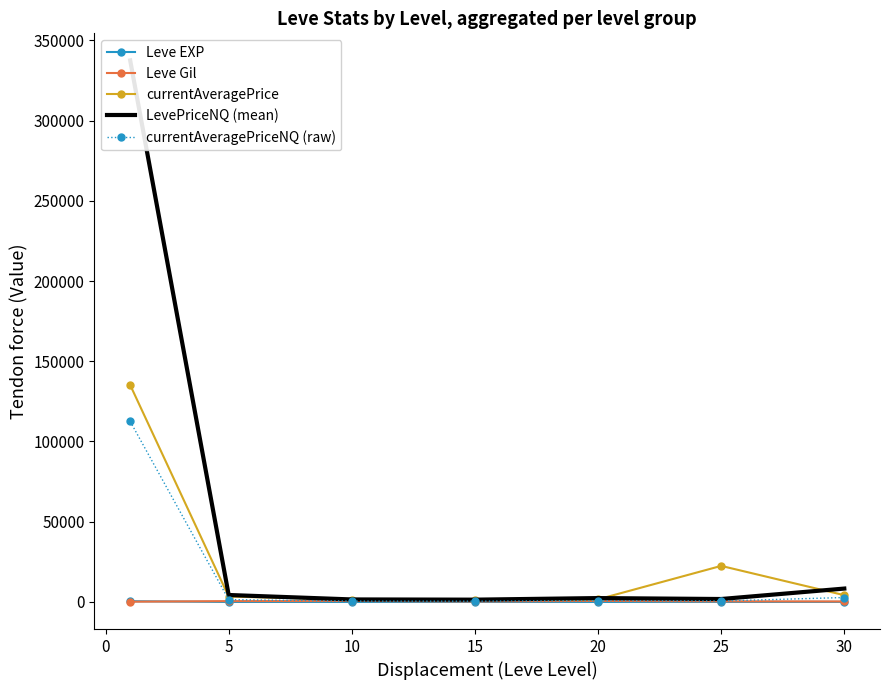

Is the value of currentAveragePriceNQ (raw) at 10 greater than the value of currentAveragePrice at 25?

No